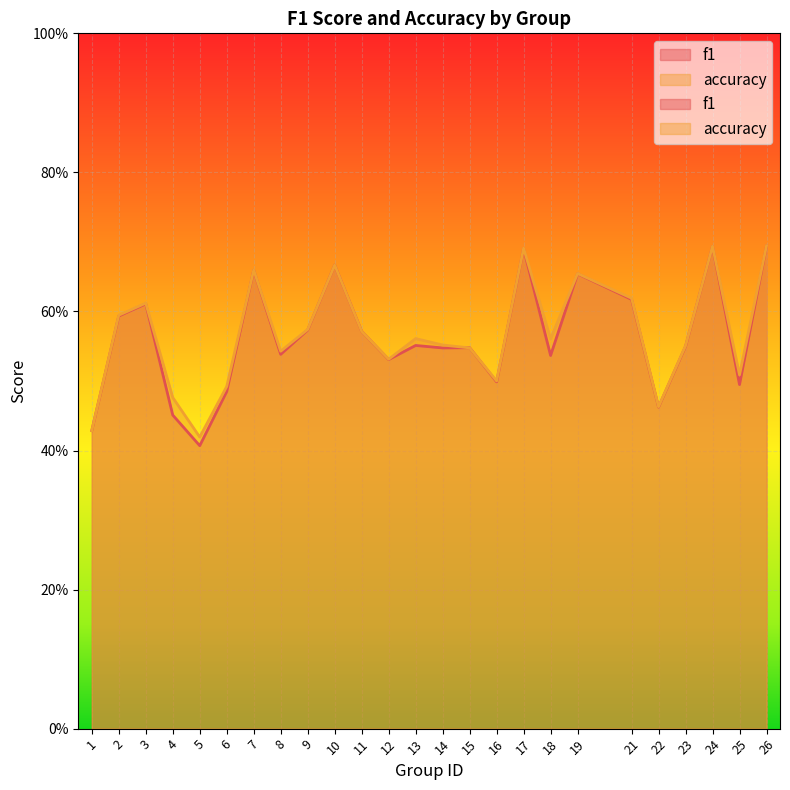

Which series has the largest range (max minus min)?

f1